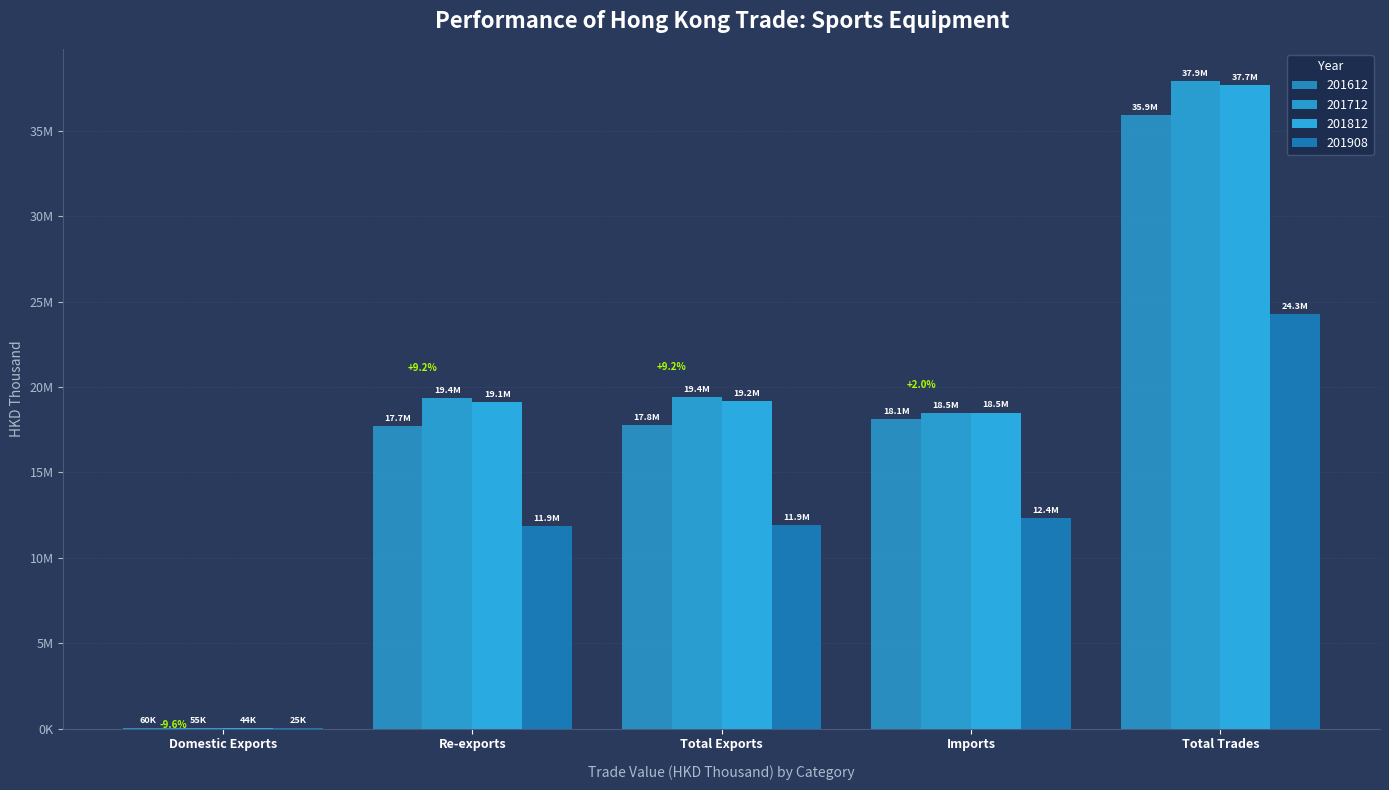

Is the value of 201908 at Imports greater than the value of 201612 at Imports?

No